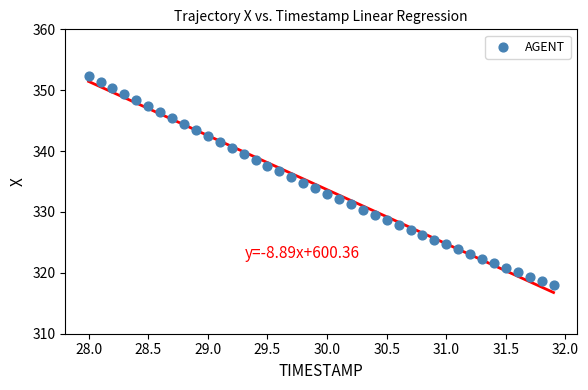

What is the range of X values (max minus min)?

3.9